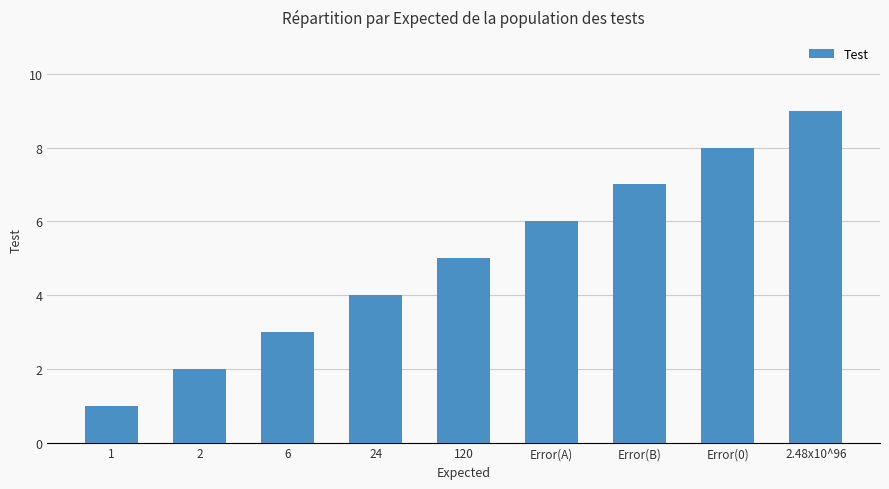

Is it true that the value at 1 is 0?

False